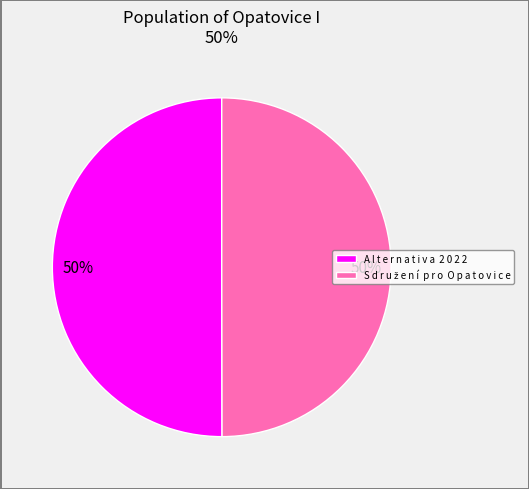

Is it true that A l t e r n a t i v a 2 0 2 2 is 50% of the pie?

True